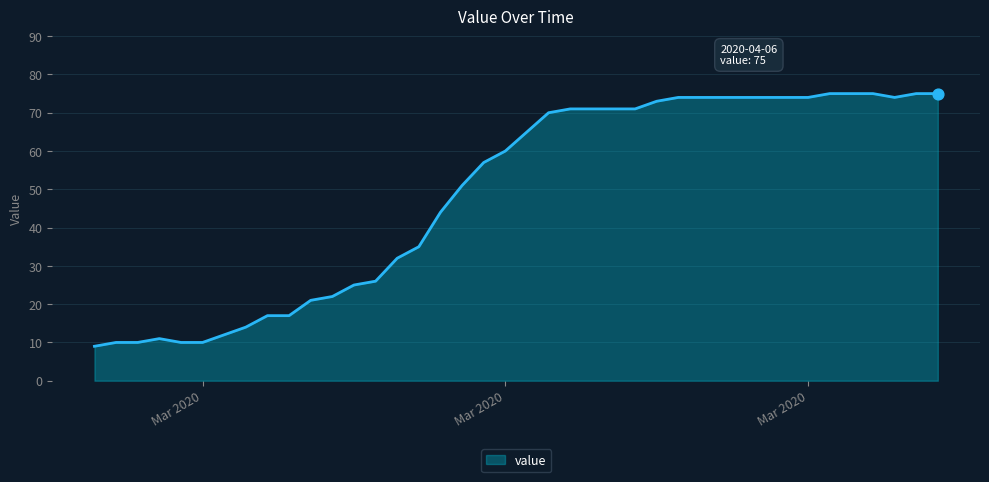

What is the maximum value shown in the chart?

75